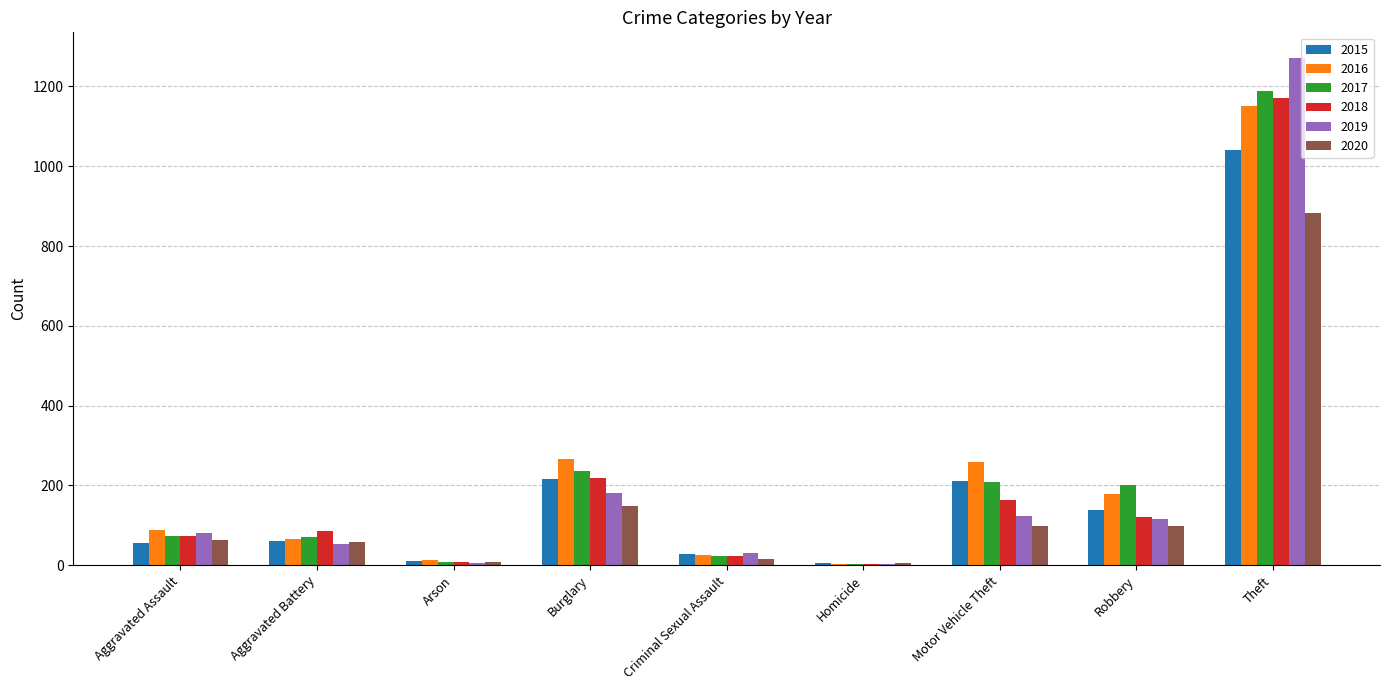

What is the sum of all 2018 values?

1865